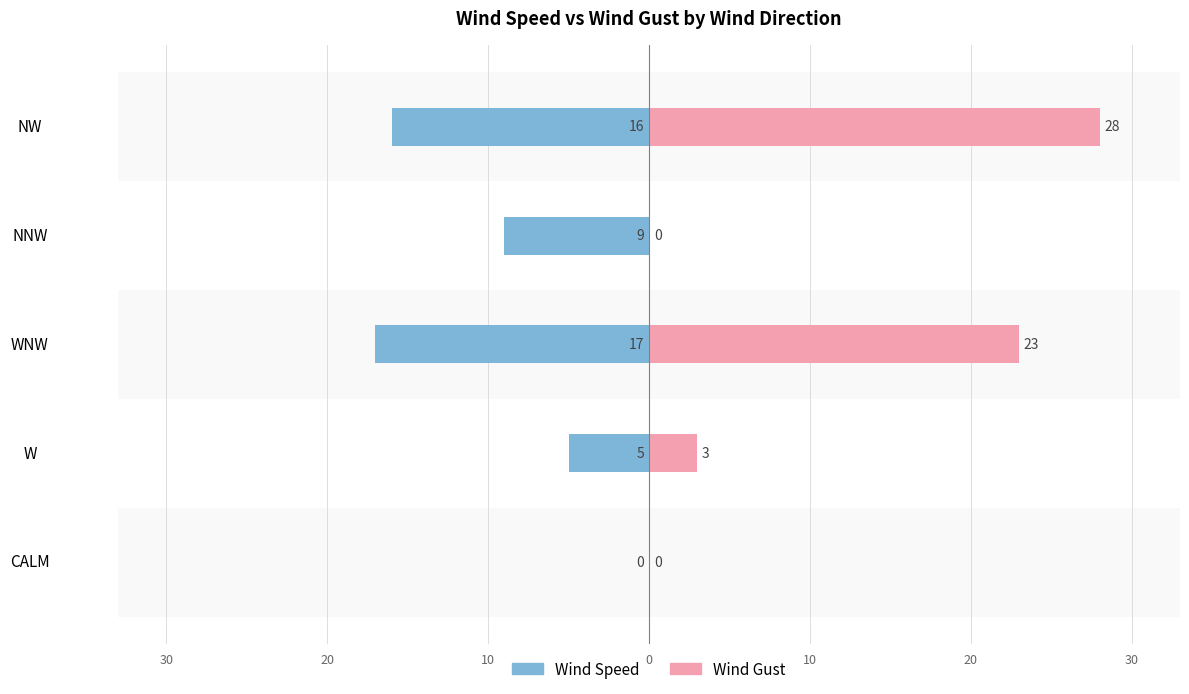

At how many categories does at least one series exceed 14?

2